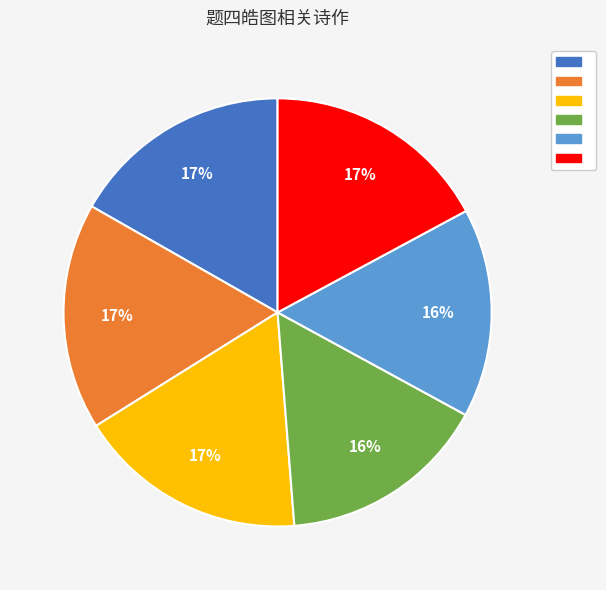

Is there a majority slice in this chart?

No